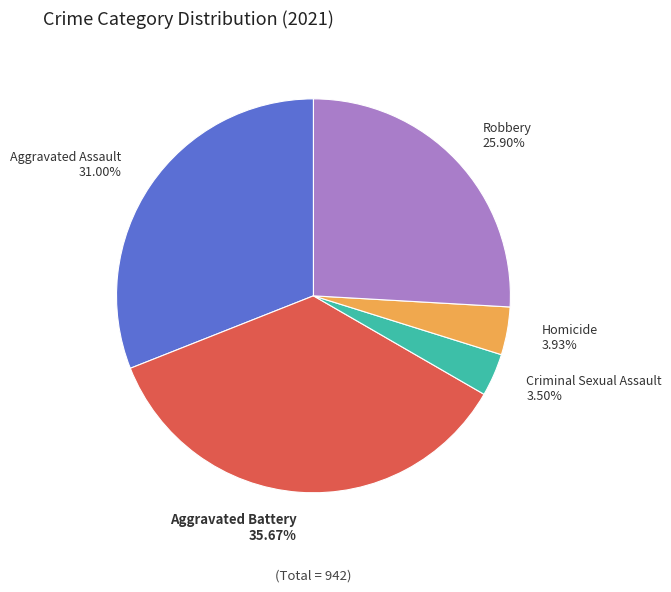

Does any single category account for the majority?

No